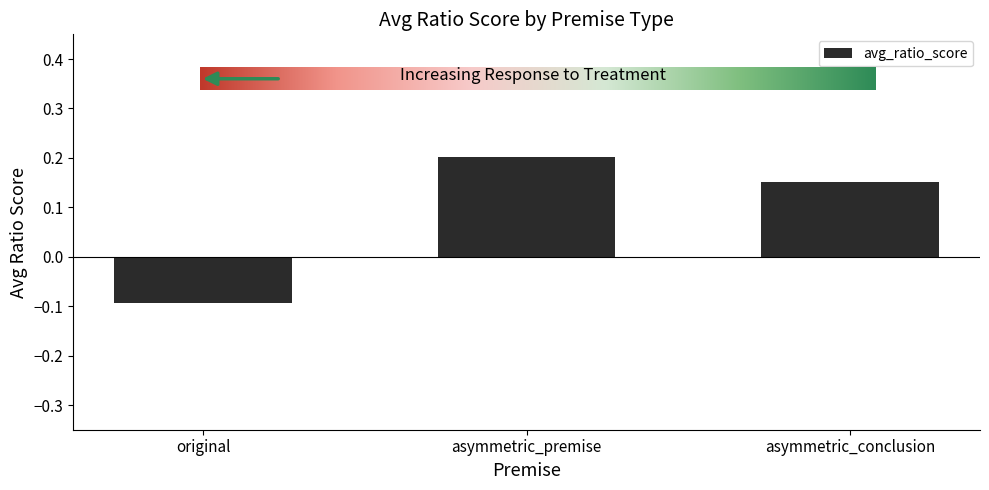

What is the change in value from original to asymmetric_premise?

+0.3